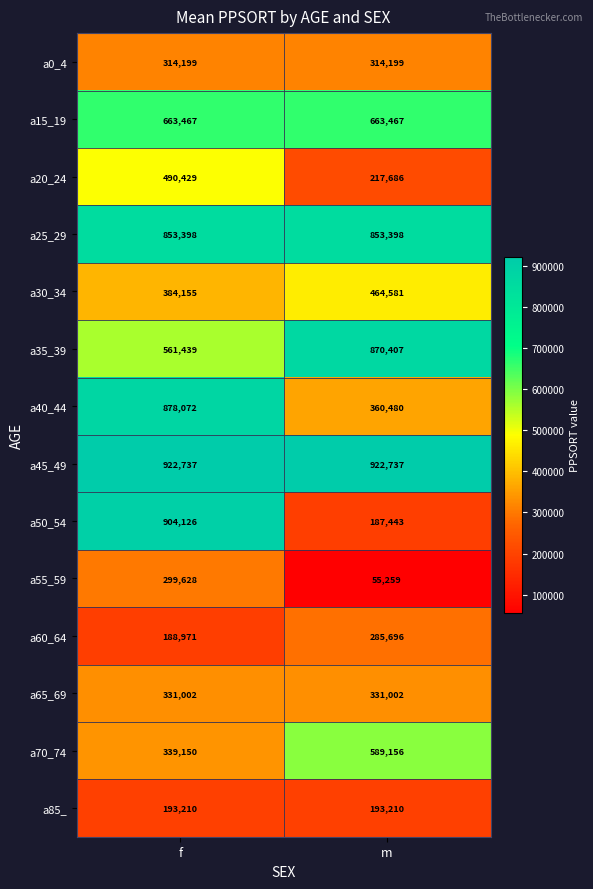

What is the maximum value shown in the chart?

922737